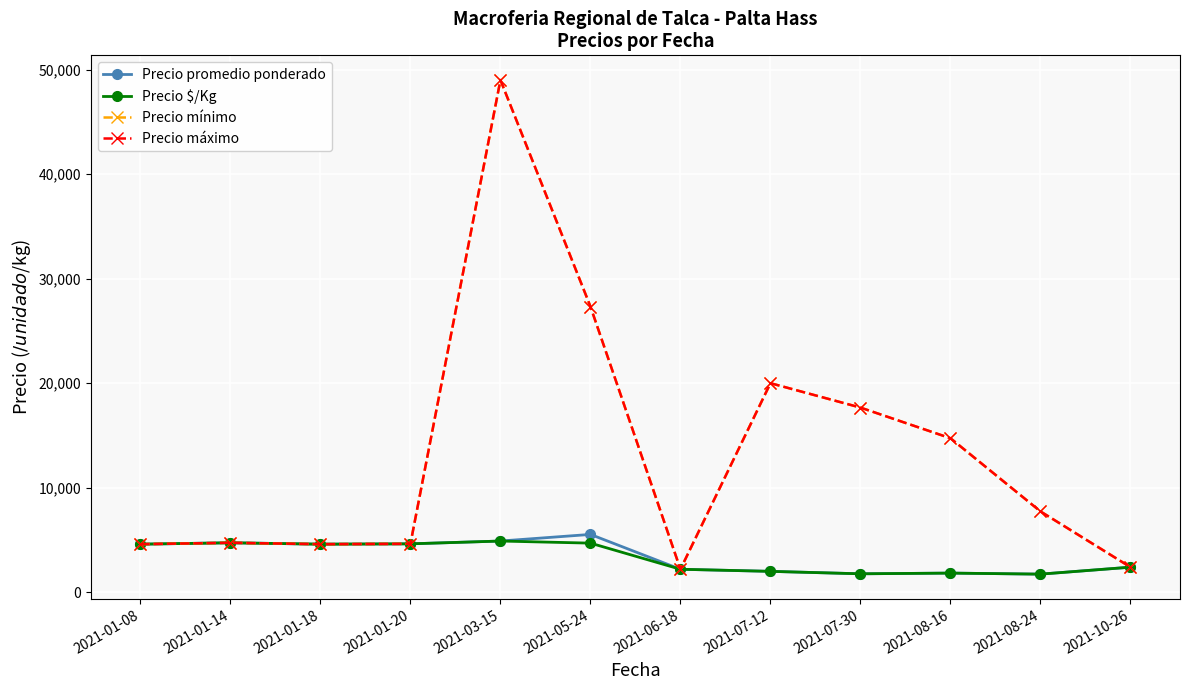

How many lines are shown in the chart?

4